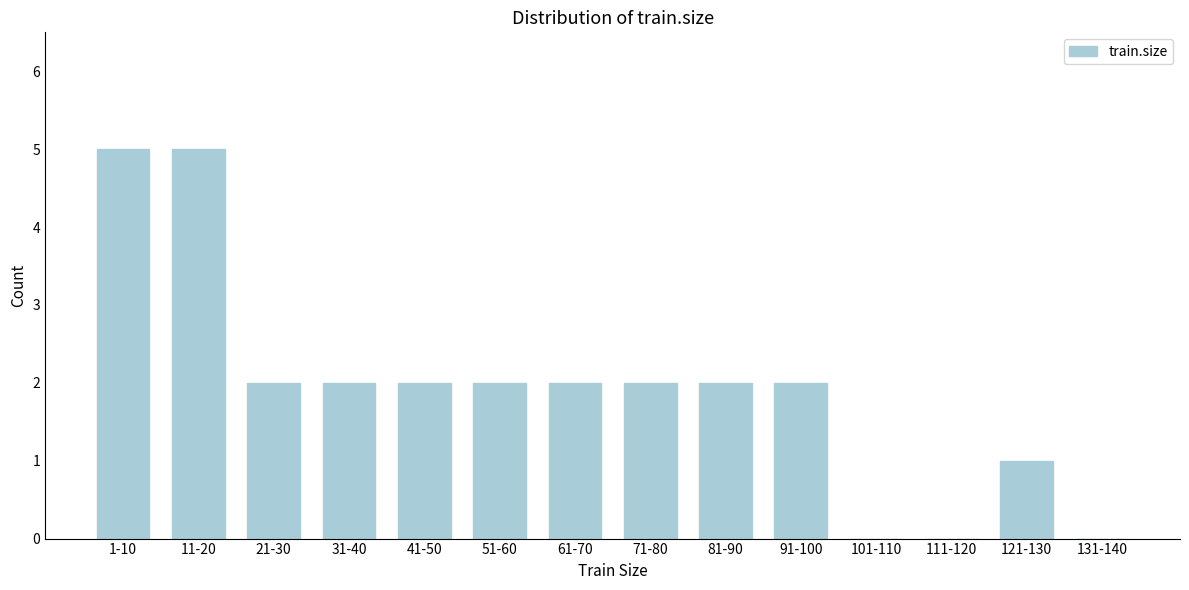

Reading left to right, what are all the values shown in this chart?

1-10=5	11-20=5	21-30=2	31-40=2	41-50=2	51-60=2	61-70=2	71-80=2	81-90=2	91-100=2	101-110=0	111-120=0	121-130=1	131-140=0